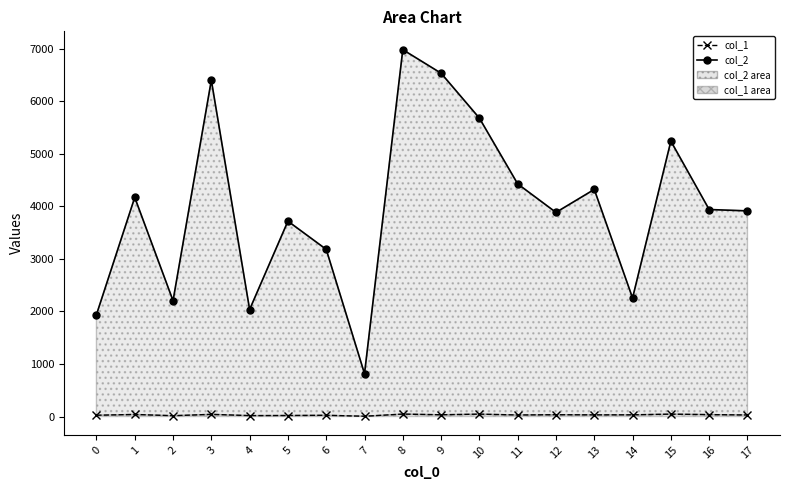

What are all the series names shown in the legend?

col_2, col_1